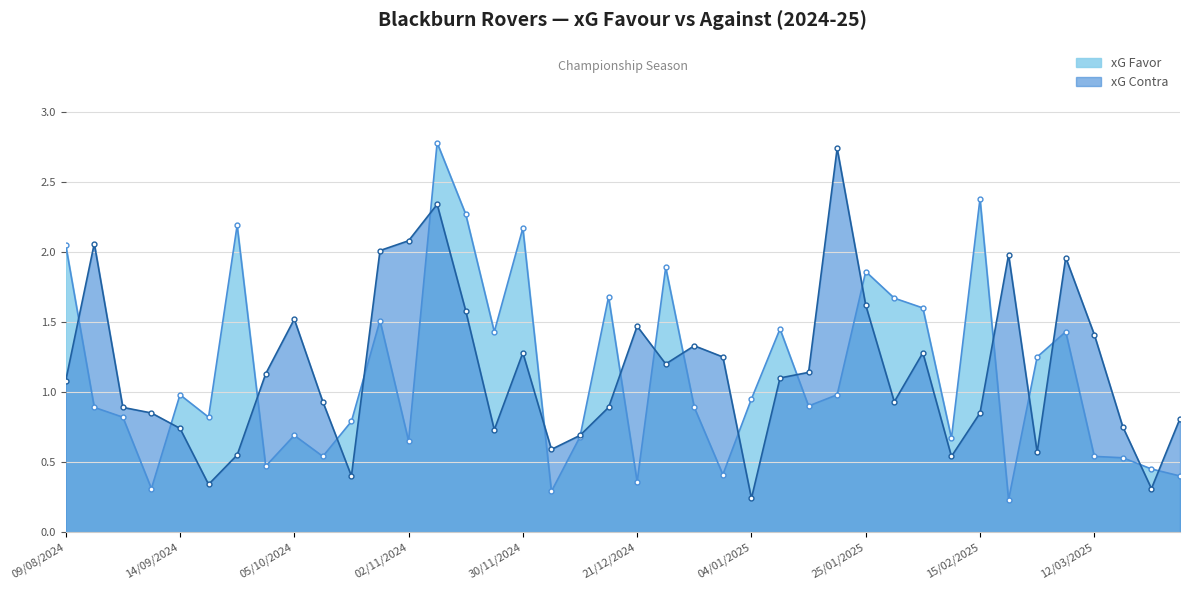

What position from the left is 28/09/2024?

7